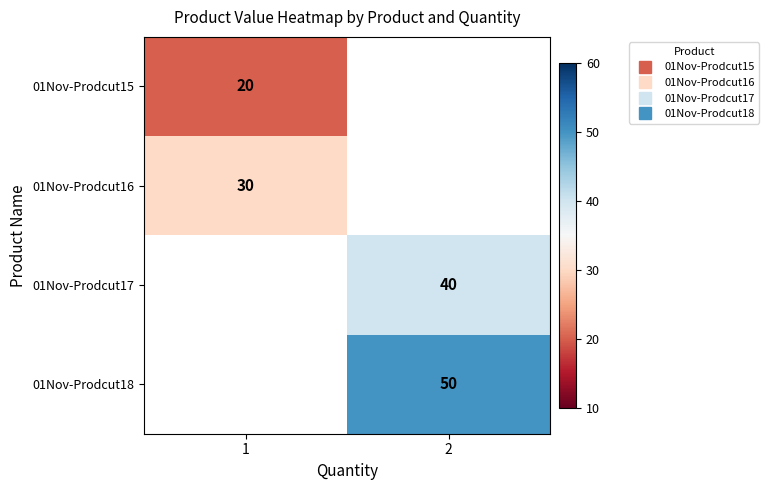

At how many categories does at least one series exceed 49?

1